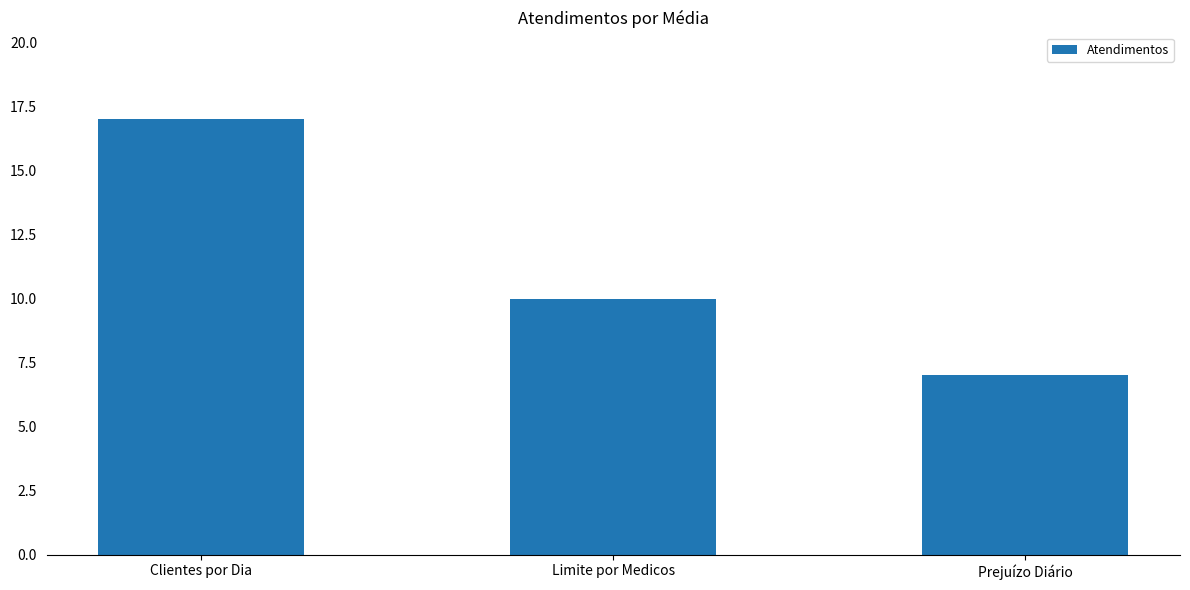

What is the change in value from Clientes por Dia to Limite por Medicos?

-7